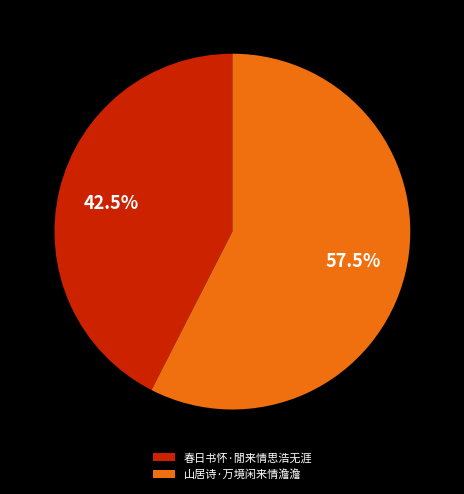

Is the sum of 春日书怀·閒来情思浩无涯 and 山居诗·万境闲来情澹澹 greater than half?

Yes